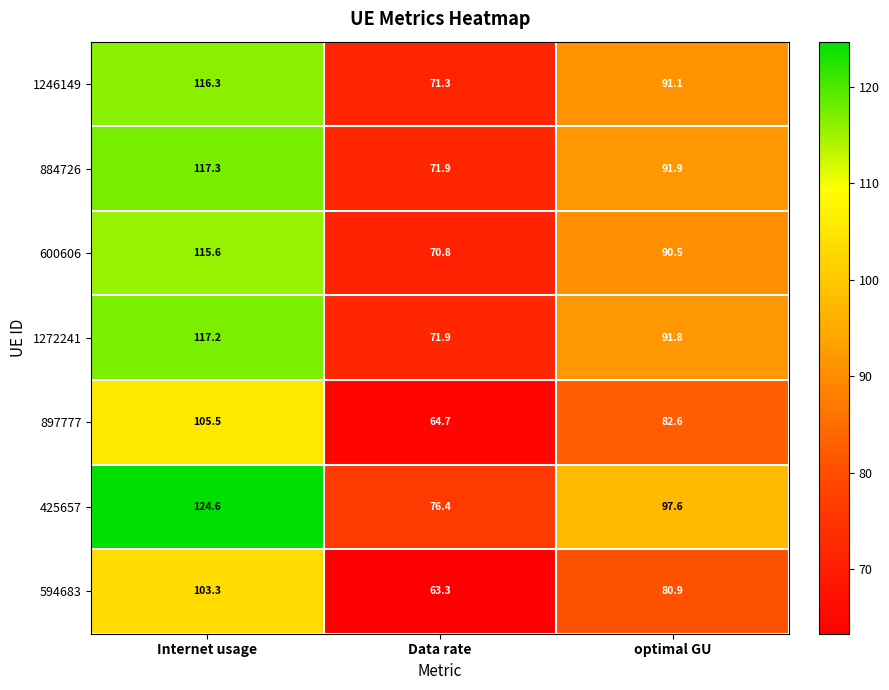

What is the difference between the 1272241 values at Internet usage and Data rate?

45.3